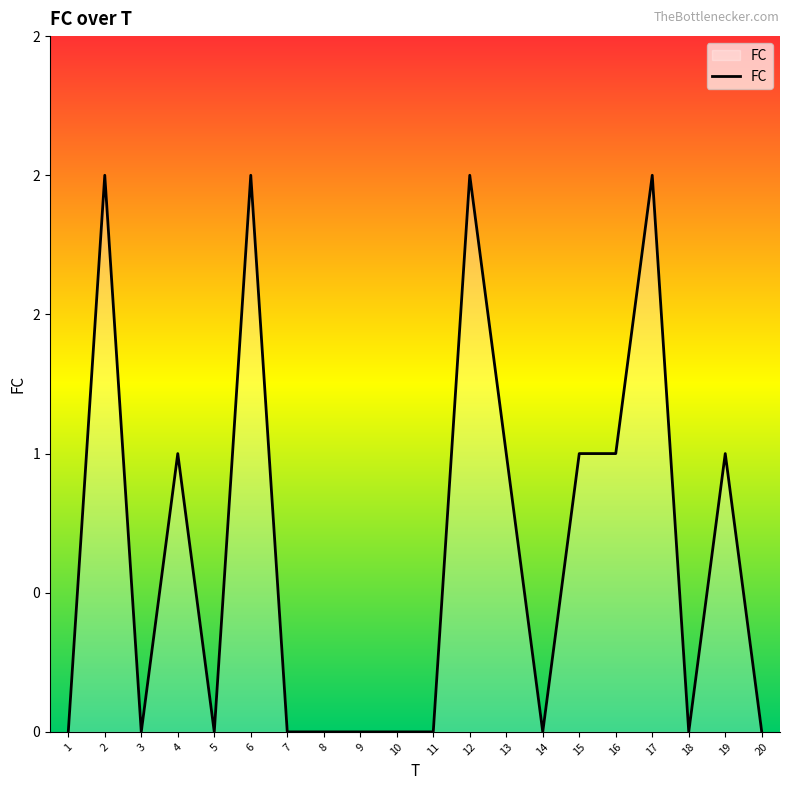

How many values are between 0 and 1?

16